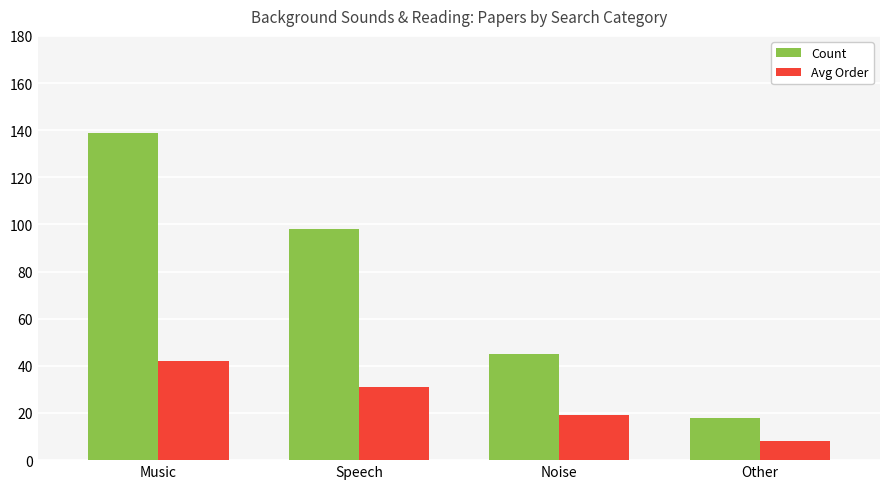

Reading left to right, extract all data points from this chart.

Count: 139	98	45	18
Avg Order: 42	31	19	8